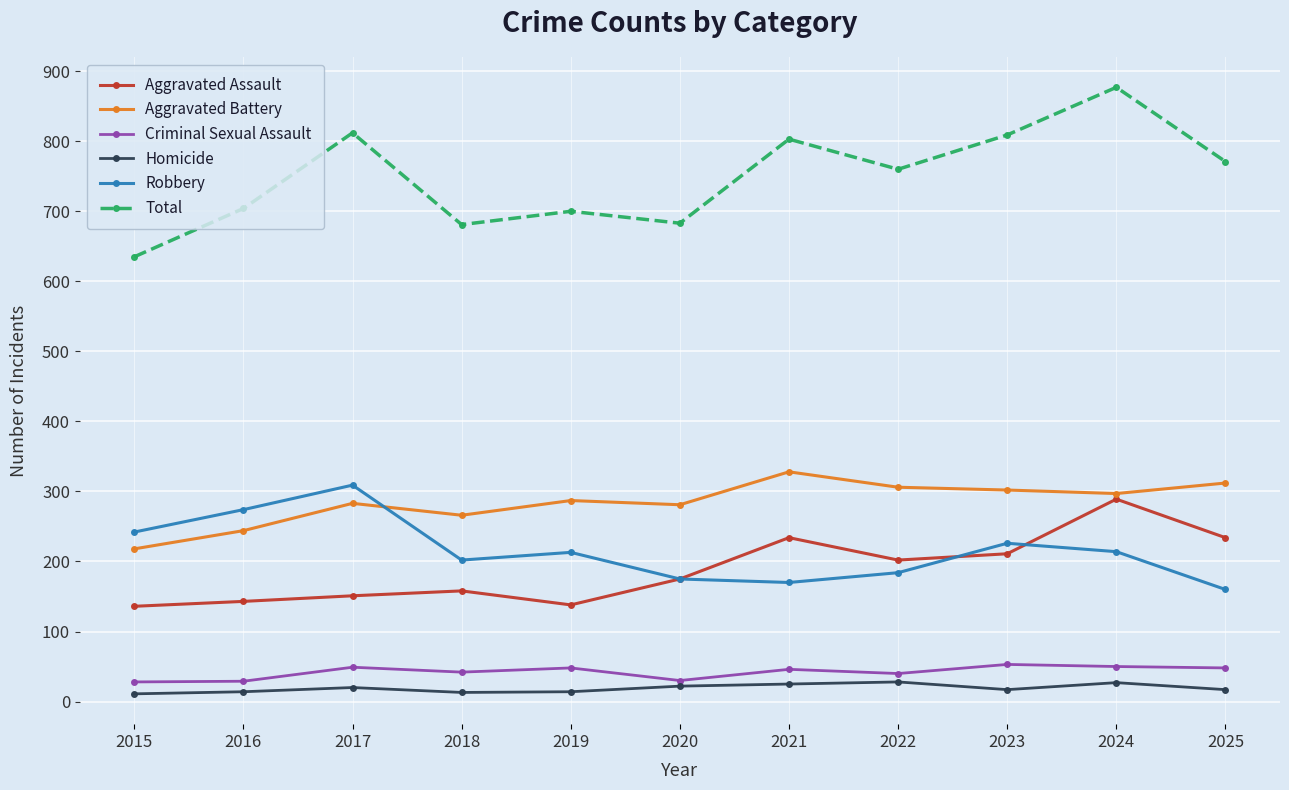

Rank the series at 2015 from lowest to highest value.

Homicide, Criminal Sexual Assault, Aggravated Assault, Aggravated Battery, Robbery, Total